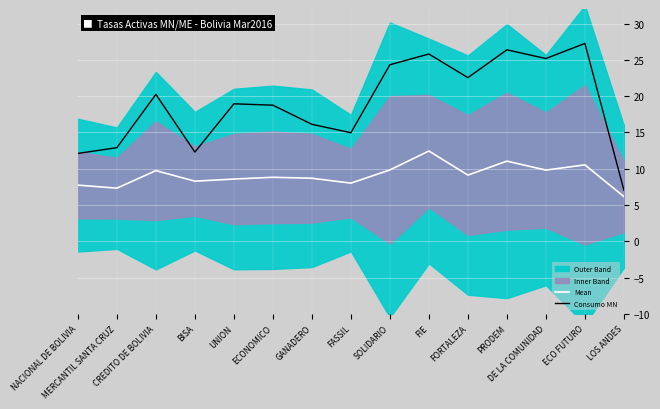

Reading left to right, transcribe all the data shown in this chart.

Mean: NACIONAL DE BOLIVIA=7.7	MERCANTIL SANTA CRUZ=7.3	CREDITO DE BOLIVIA=9.7	BISA=8.3	UNION=8.6	ECONOMICO=8.8	GANADERO=8.7	FASSIL=8.0	SOLIDARIO=9.8	FIE=12.4	FORTALEZA=9.1	PRODEM=11.0	DE LA COMUNIDAD=9.8	ECO FUTURO=10.5	LOS ANDES=6.2
Consumo MN: NACIONAL DE BOLIVIA=12.1	MERCANTIL SANTA CRUZ=12.9	CREDITO DE BOLIVIA=20.2	BISA=12.3	UNION=18.9	ECONOMICO=18.7	GANADERO=16.1	FASSIL=15.0	SOLIDARIO=24.3	FIE=25.8	FORTALEZA=22.5	PRODEM=26.4	DE LA COMUNIDAD=25.2	ECO FUTURO=27.3	LOS ANDES=7.0